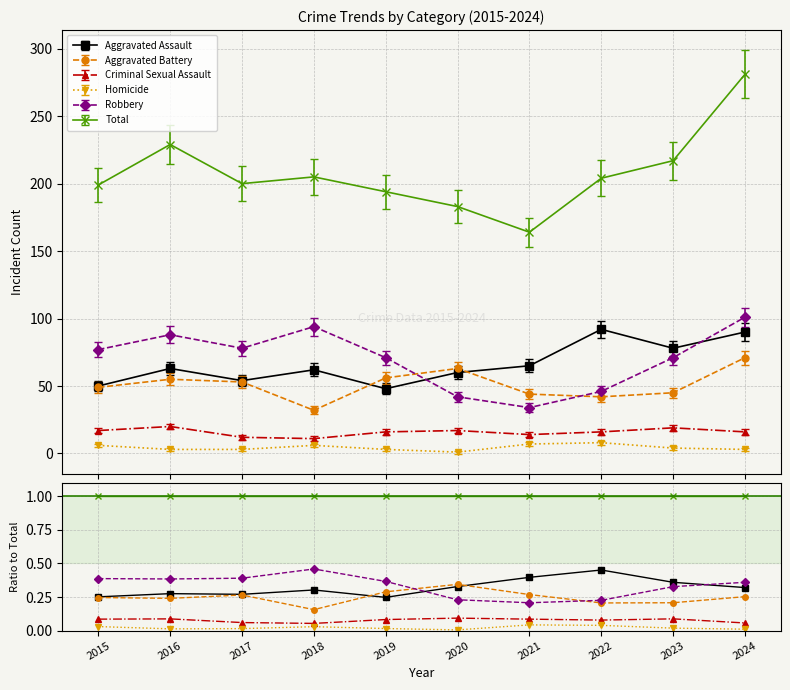

The Total series shows 1.0 at 2018. True or false?

True